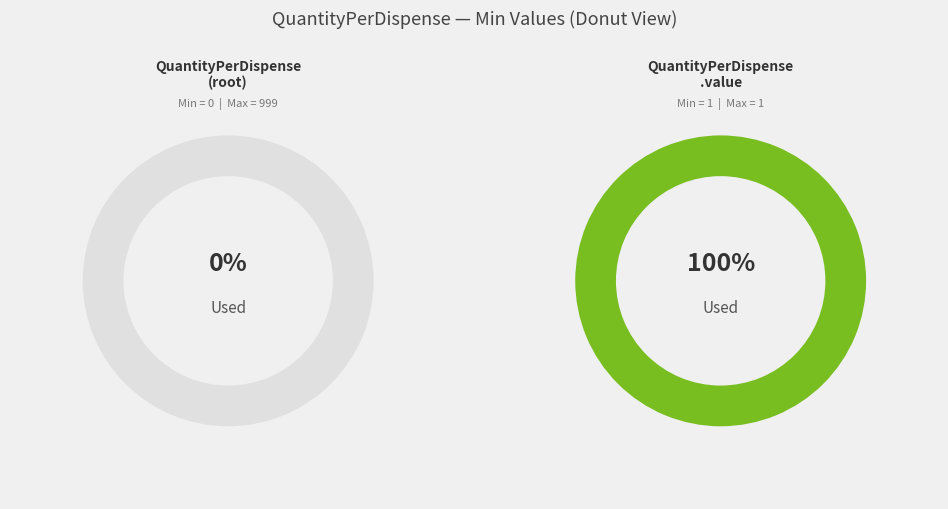

Between shr-core-QuantityPerDispense-model and shr-core-QuantityPerDispense-model.value, which is larger?

shr-core-QuantityPerDispense-model.value